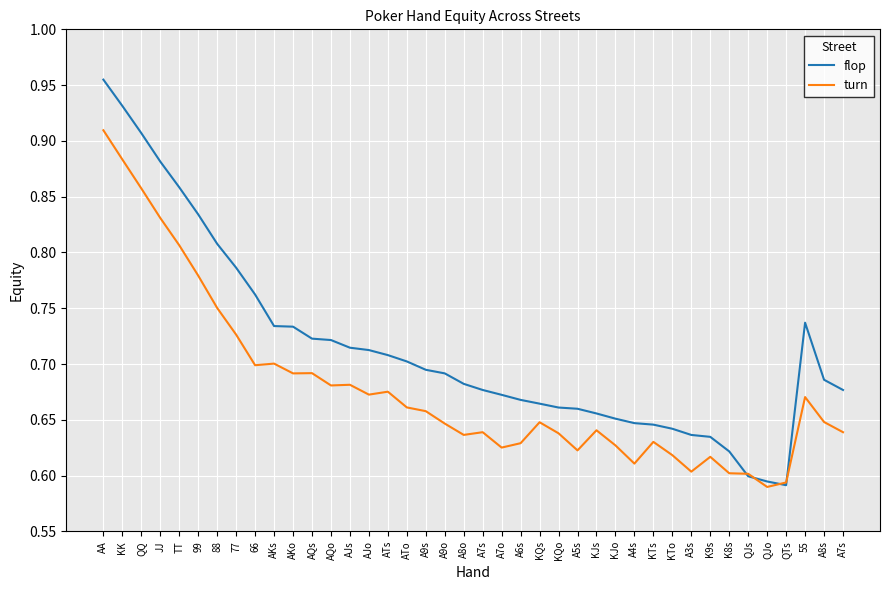

Reading left to right, extract all data points from this chart.

flop: 1.0	0.9	0.9	0.9	0.9	0.8	0.8	0.8	0.8	0.7	0.7	0.7	0.7	0.7	0.7	0.7	0.7	0.7	0.7	0.7	0.7	0.7	0.7	0.7	0.7	0.7	0.7	0.7	0.6	0.6	0.6	0.6	0.6	0.6	0.6	0.6	0.6	0.7	0.7	0.7
turn: 0.9	0.9	0.9	0.8	0.8	0.8	0.8	0.7	0.7	0.7	0.7	0.7	0.7	0.7	0.7	0.7	0.7	0.7	0.6	0.6	0.6	0.6	0.6	0.6	0.6	0.6	0.6	0.6	0.6	0.6	0.6	0.6	0.6	0.6	0.6	0.6	0.6	0.7	0.6	0.6